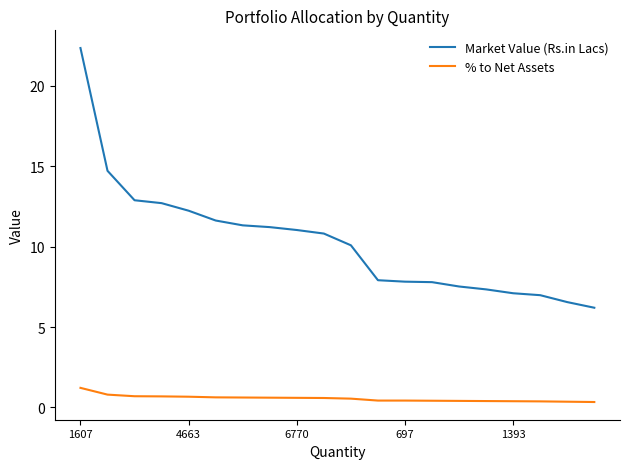

True or false: Market Value (Rs.in Lacs) and % to Net Assets intersect in this chart.

False